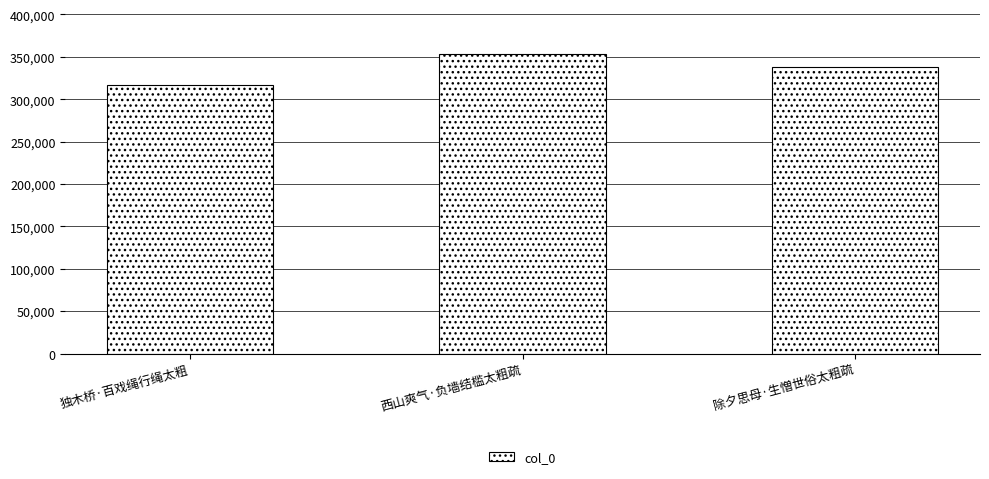

True or false: the data shows 338217 at 除夕思母·生憎世俗太粗疏.

True